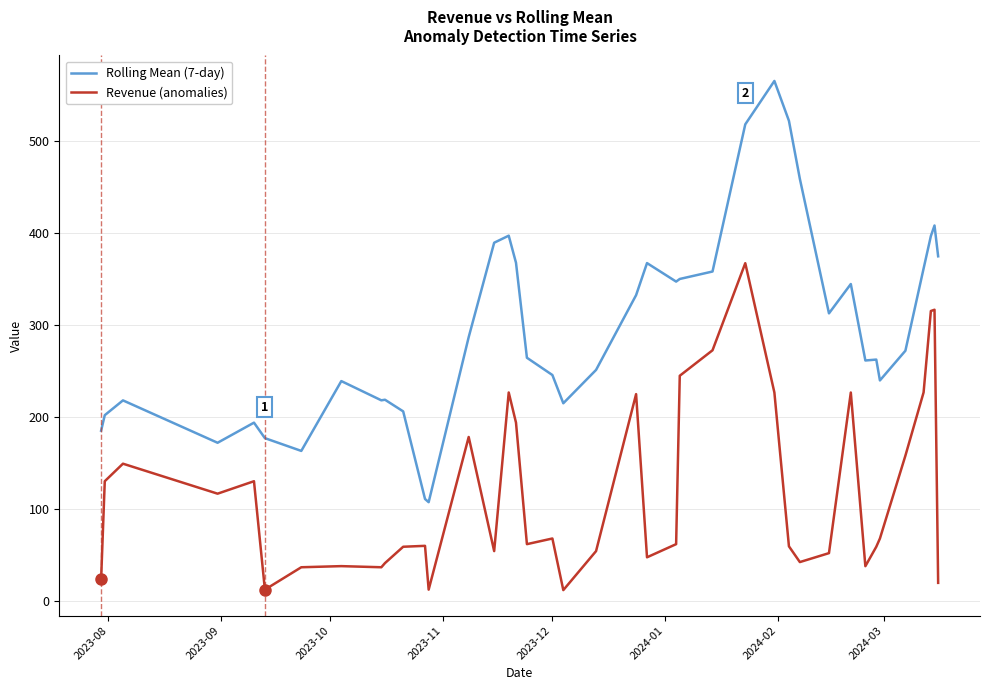

What is the maximum value for Rolling Mean (7-day)?

565.0